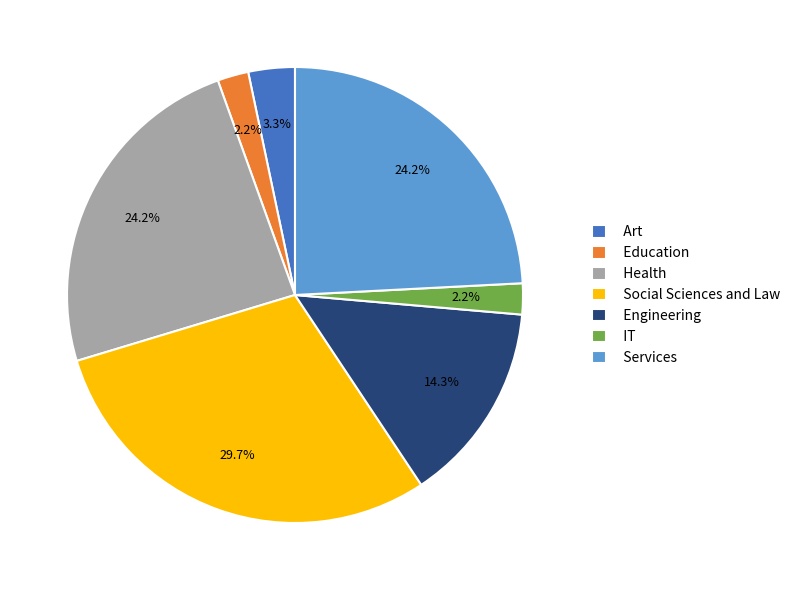

What is the total percentage of Art and Engineering?

17.6%